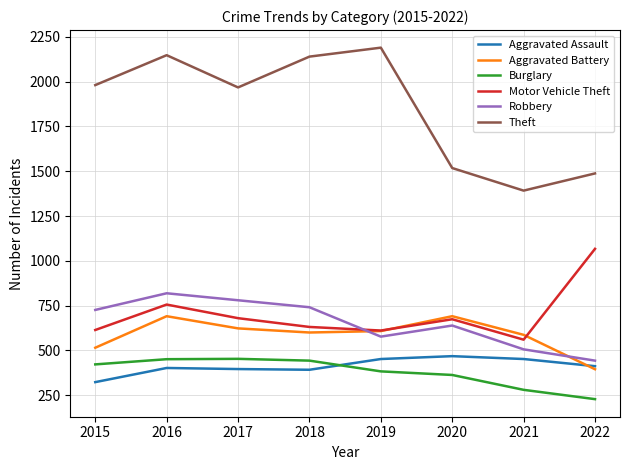

True or false: Aggravated Assault and Motor Vehicle Theft intersect in this chart.

False